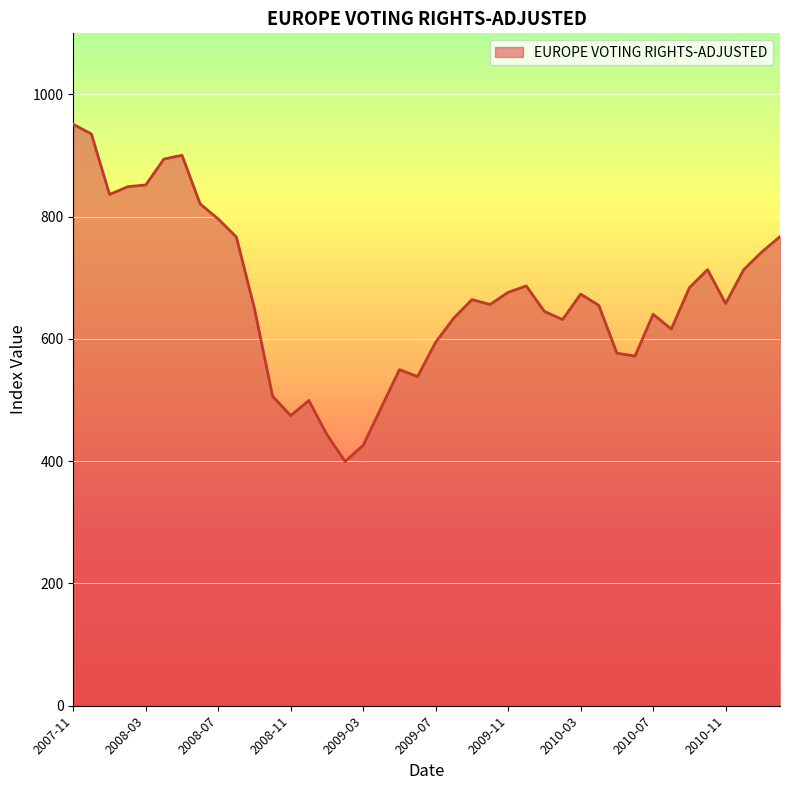

What is the smallest value displayed?

399.5